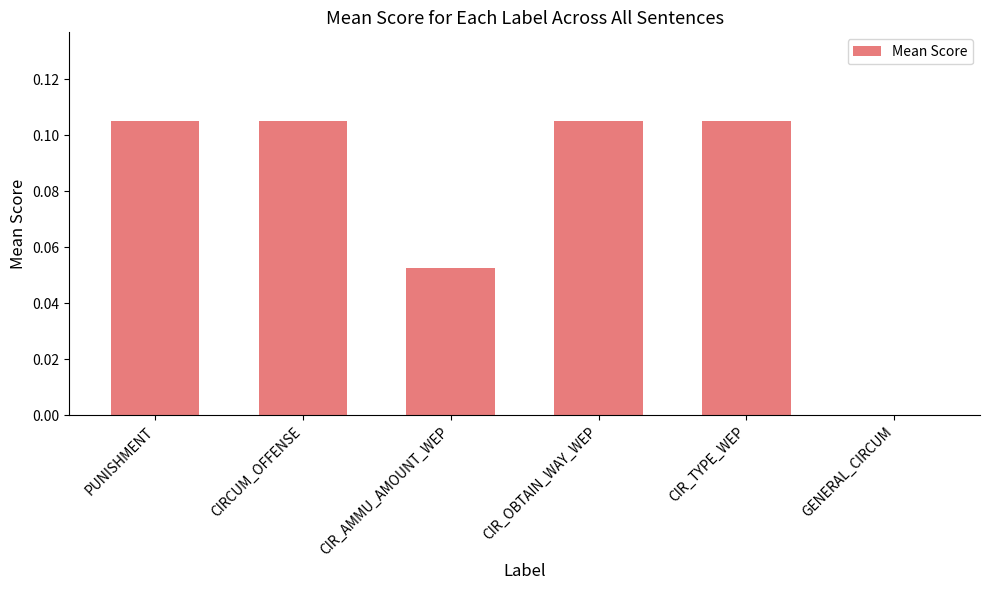

The value at GENERAL_CIRCUM is 0.0. True or false?

True